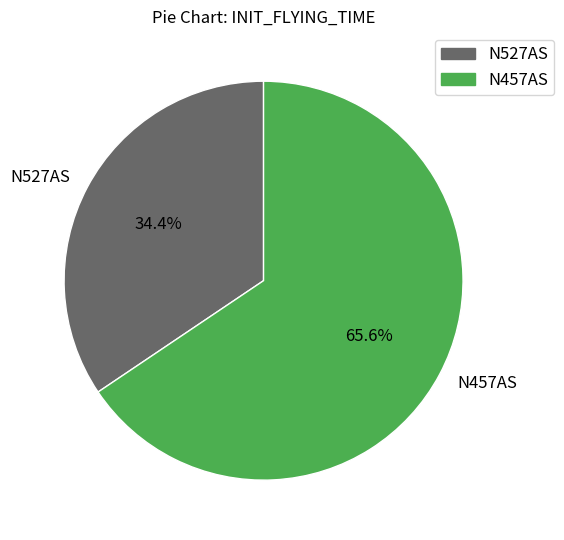

Which category has the biggest portion of the pie?

N457AS